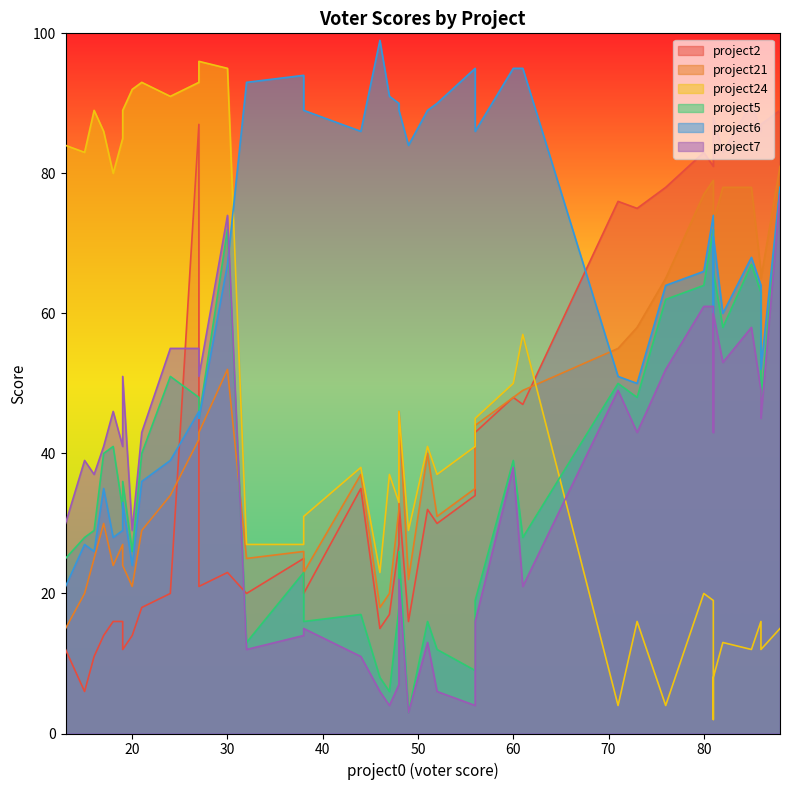

Where is project2 nearest to the value 48?

60